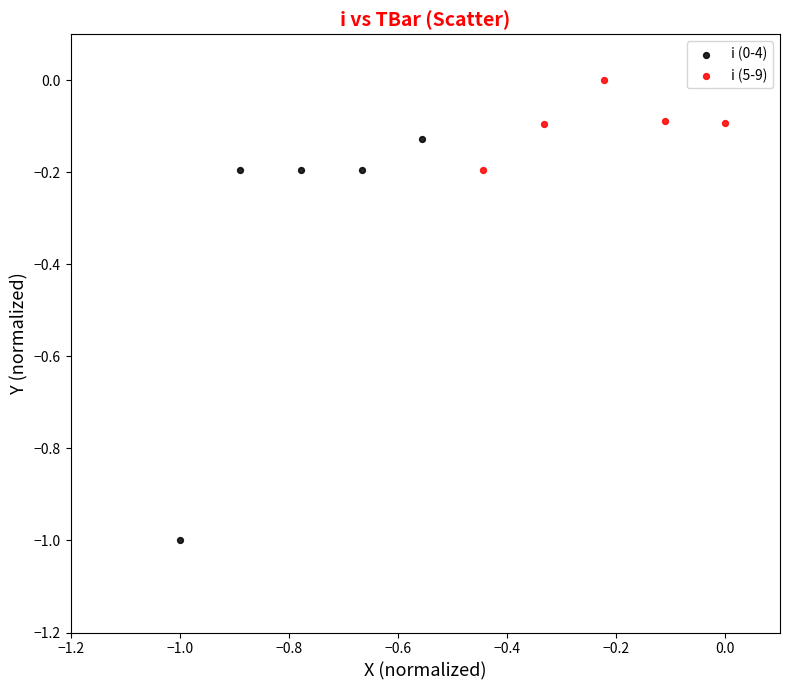

Which series has the largest Y range (max minus min)?

i (0-4)